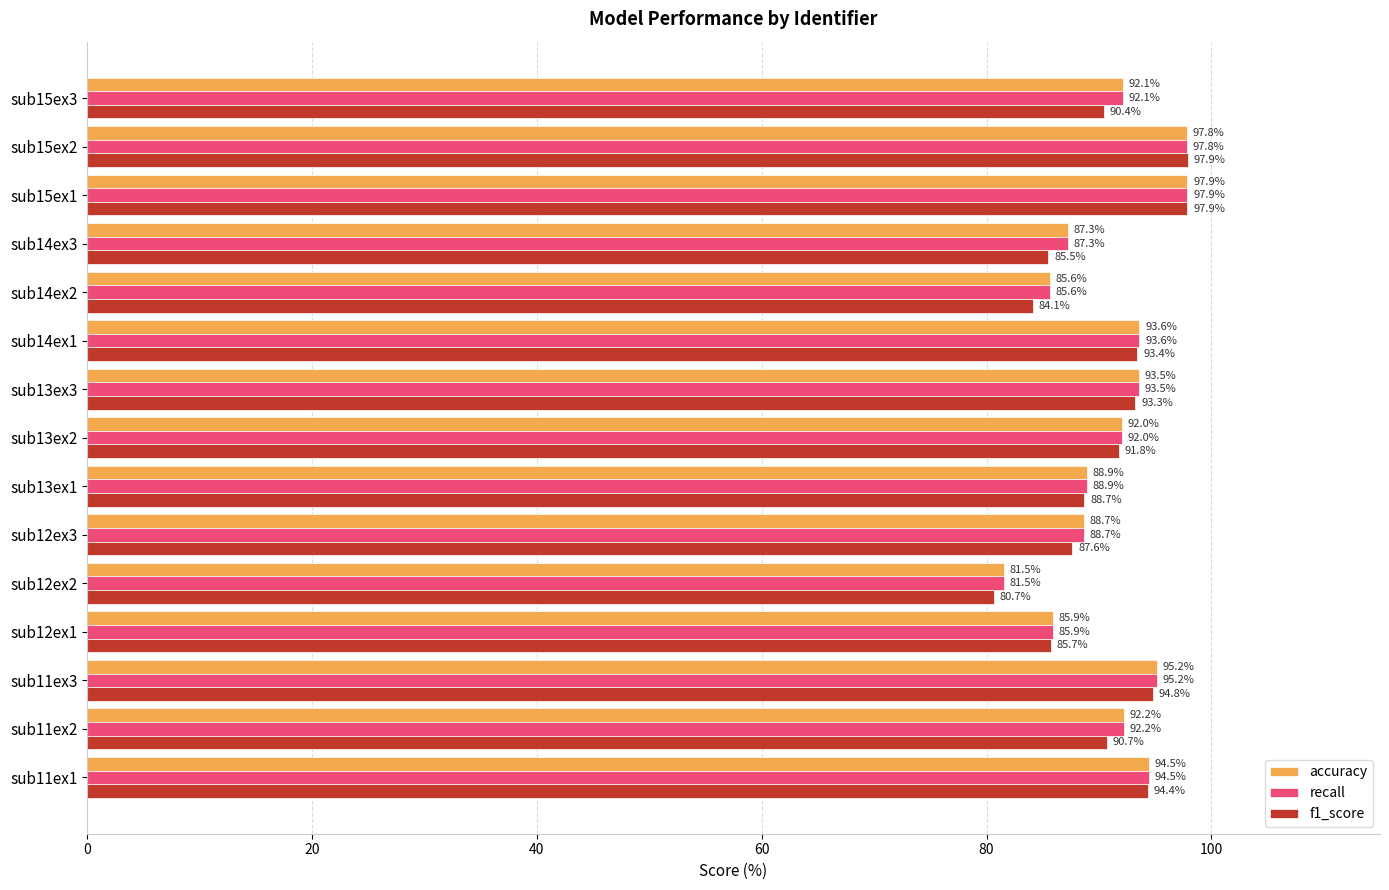

At which category is the sum across all series the highest?

sub15ex1